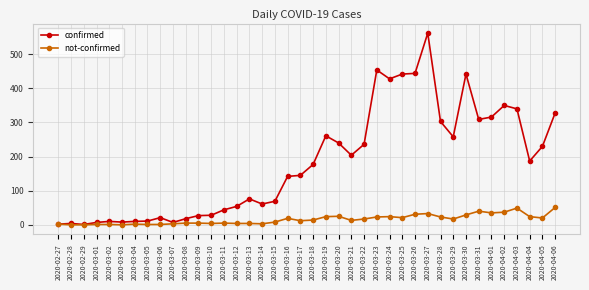

List the series in order of their overall mean, highest first.

confirmed, not-confirmed